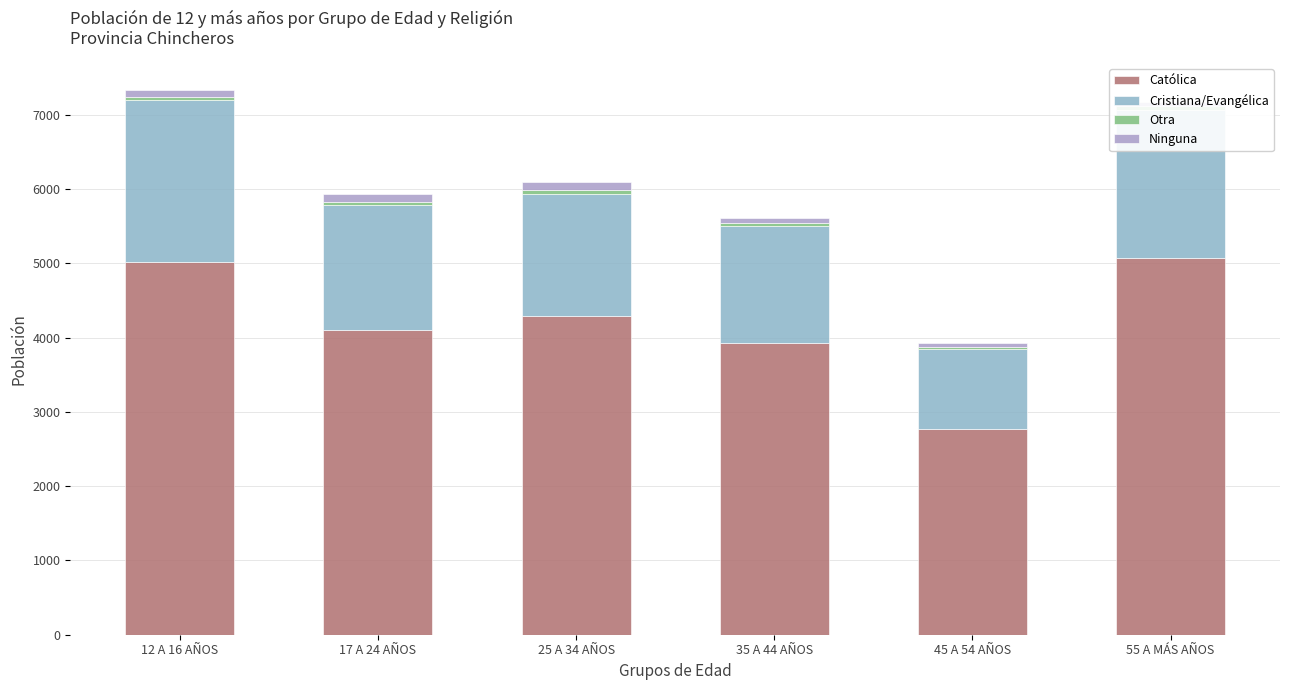

What is the difference between the Otra values at 45 A 54 AÑOS and 55 A MÁS AÑOS?

16